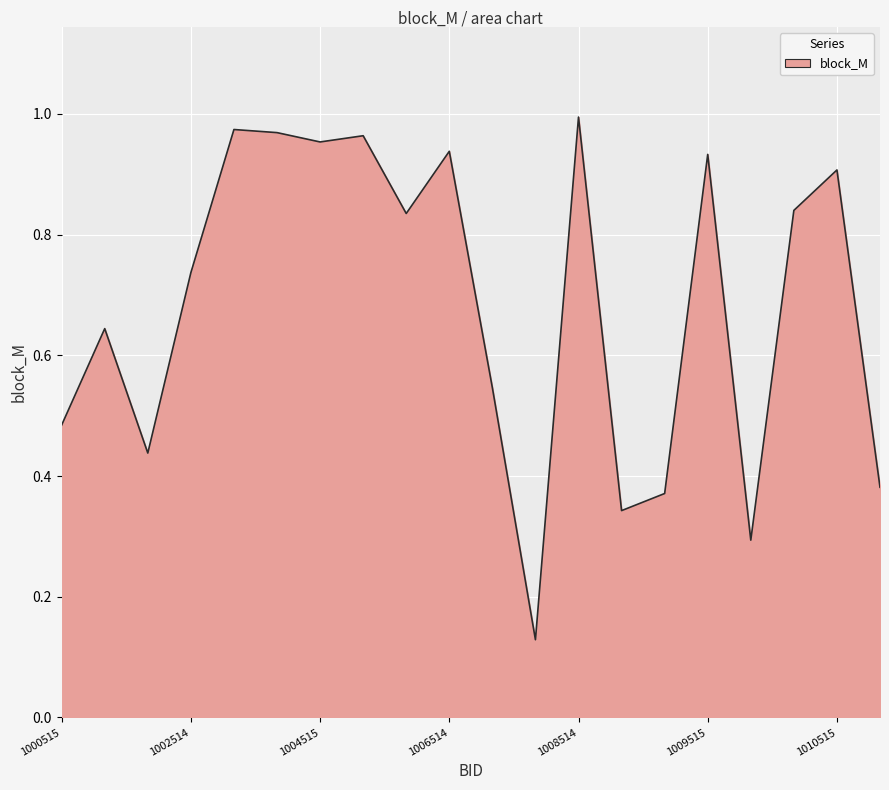

Reading left to right, extract all data points from this chart.

1000515=0.5	1001514=0.6	1001515=0.4	1002514=0.7	1003514=1.0	1003515=1.0	1004515=1.0	1005514=1.0	1005515=0.8	1006514=0.9	1006515=0.5	1007515=0.1	1008514=1.0	1008515=0.3	1008516=0.4	1009515=0.9	1009516=0.3	1010514=0.8	1010515=0.9	1011514=0.4